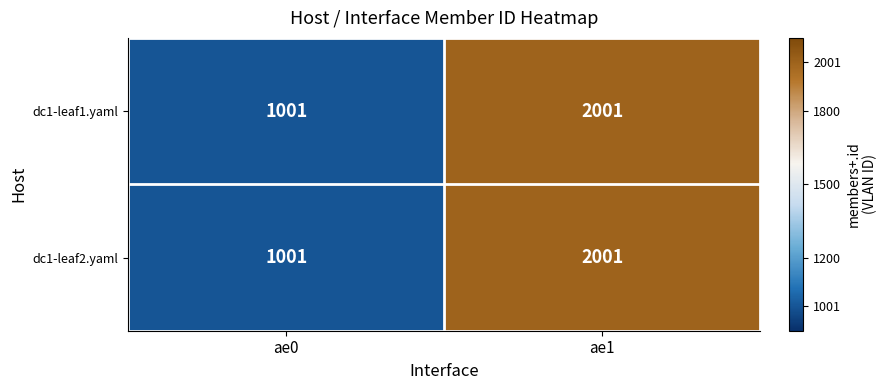

At which category is the sum across all series the highest?

ae1